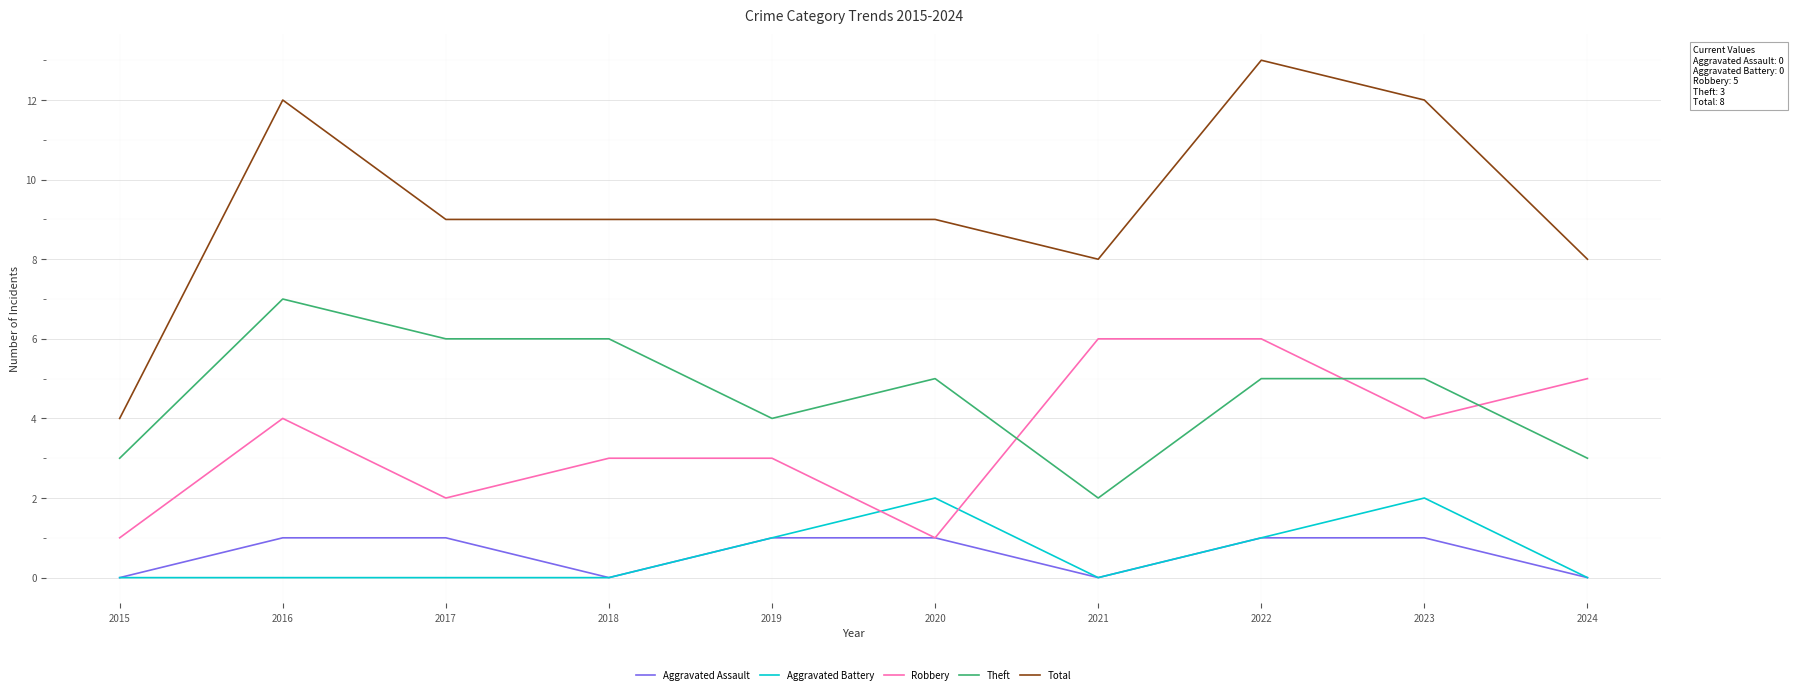

True or false: Theft and Aggravated Assault cross at least once.

False